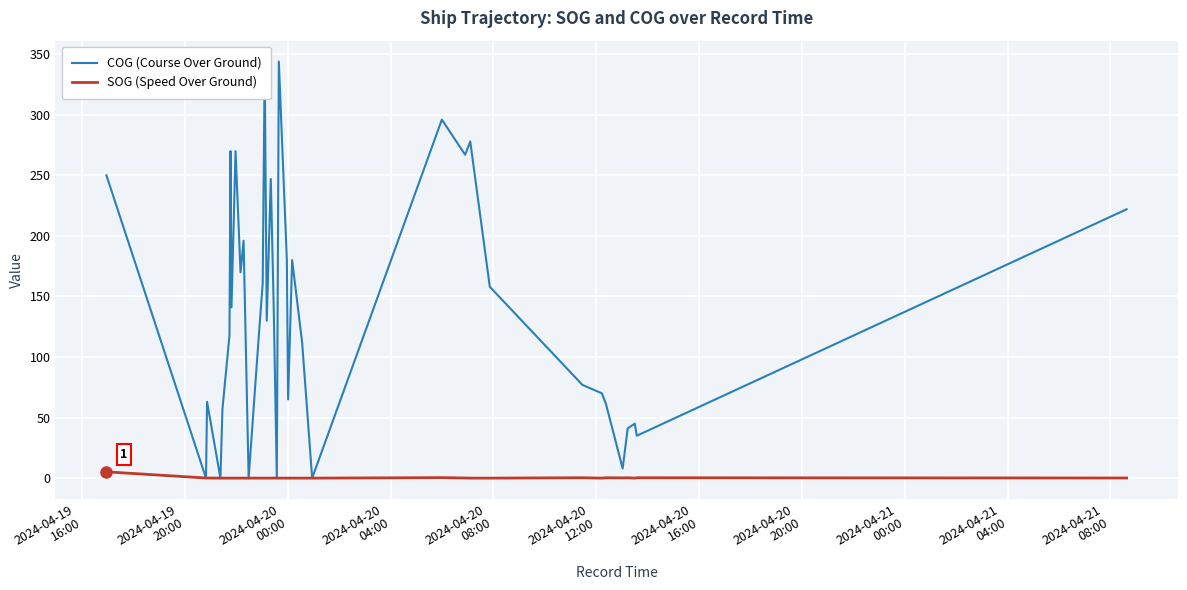

What is the highest value of the COG (Course Over Ground) series?

344.0